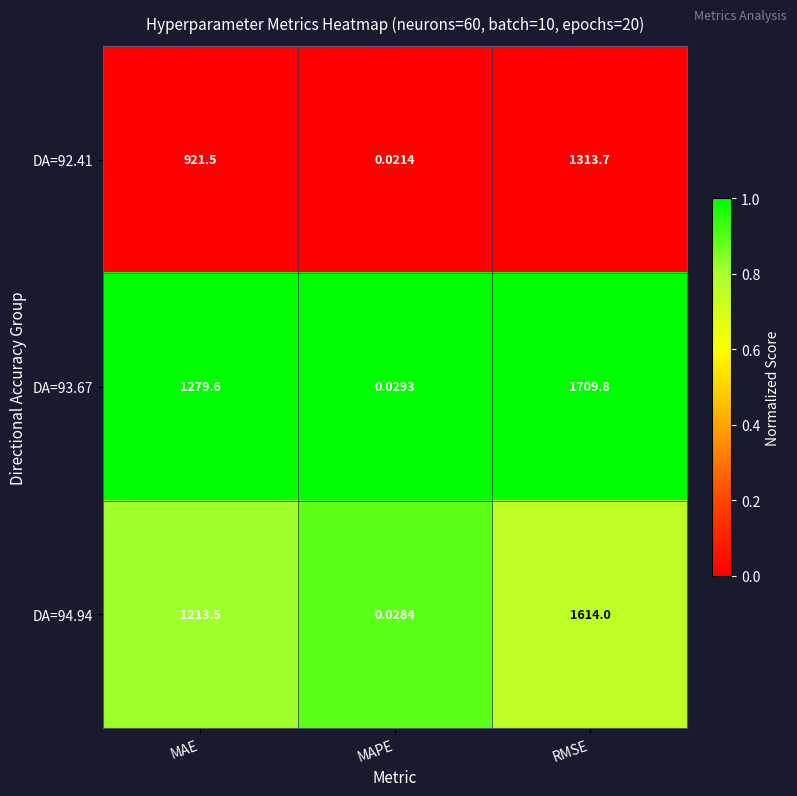

Is the value of DA=92.41 at RMSE greater than the value of DA=93.67 at MAE?

Yes